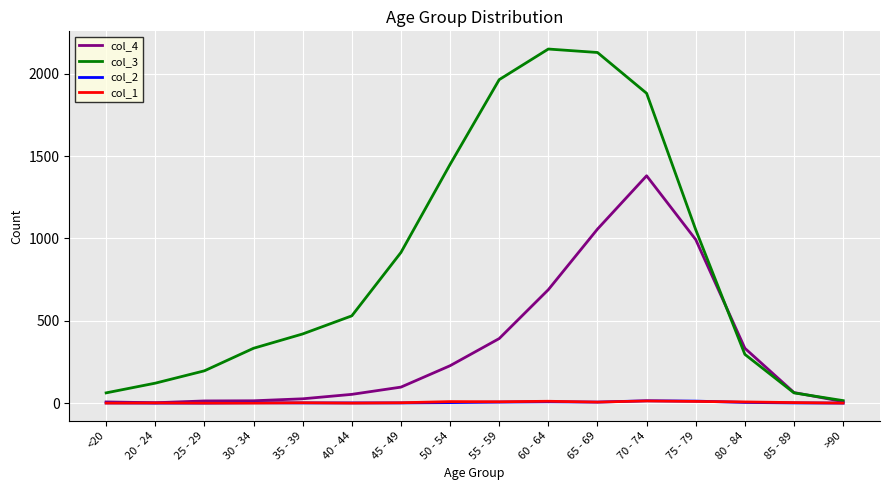

Is this an area chart (filled region under the line)?

No